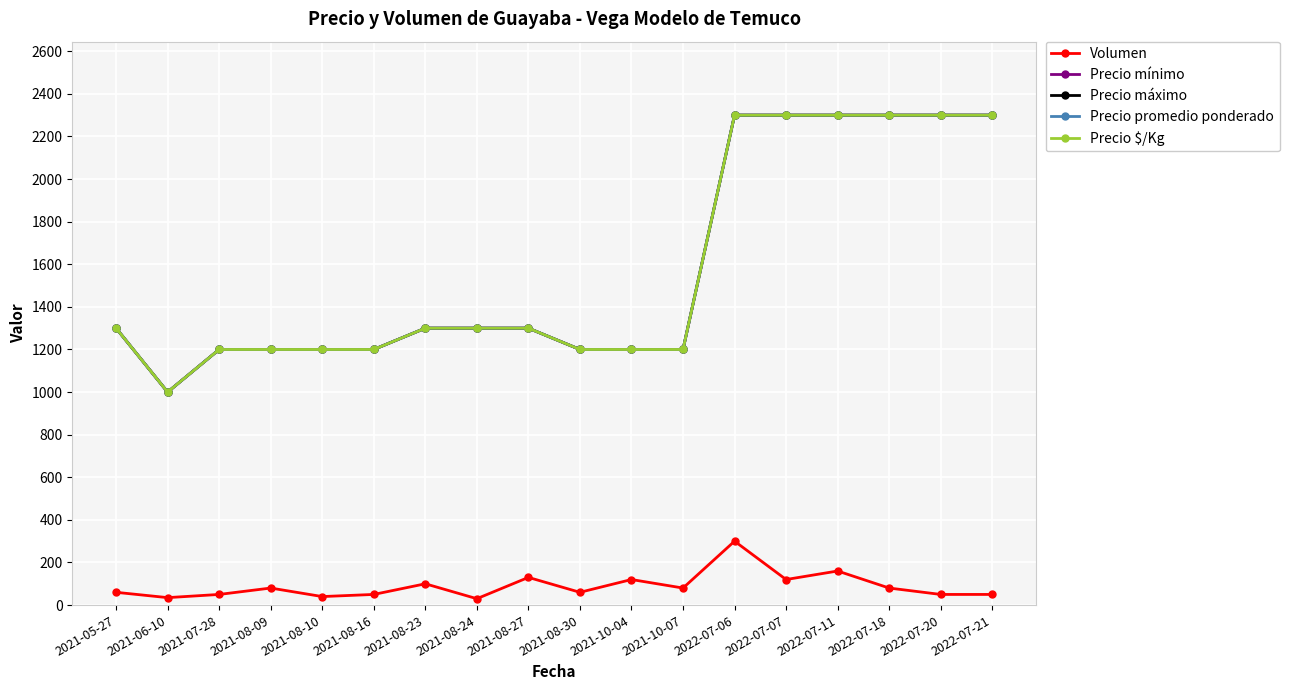

What is the spread (max minus min) of values at 2022-07-18?

2220